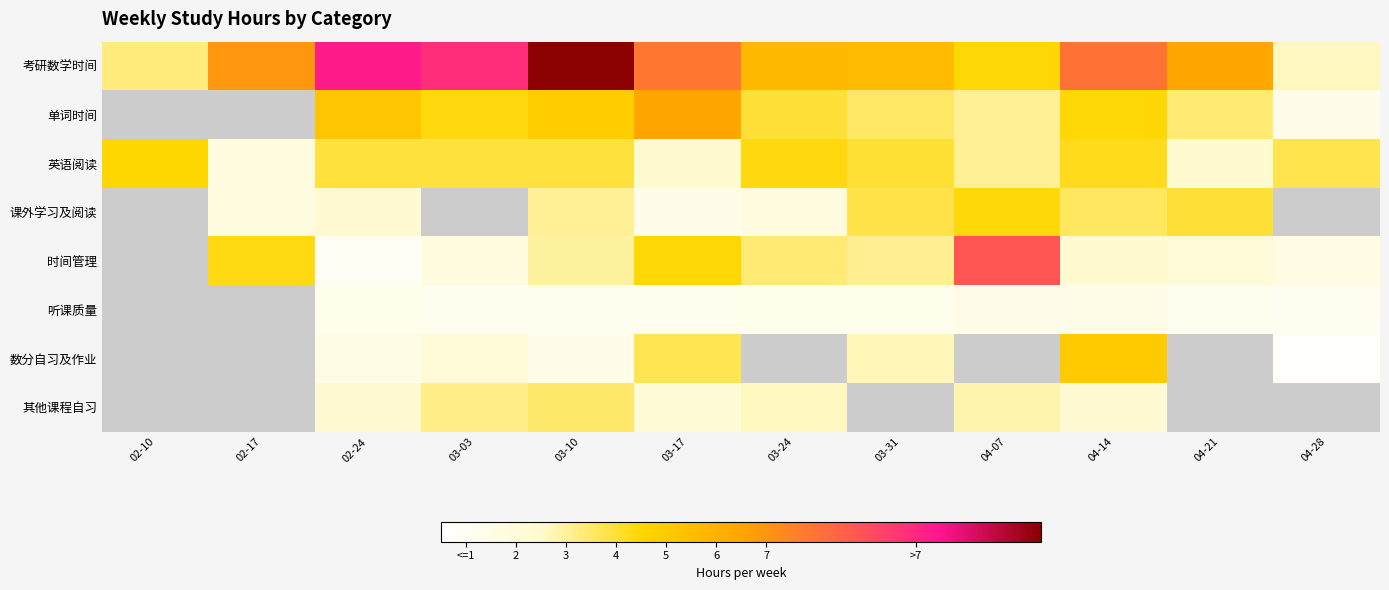

Which series has the largest range (max minus min)?

考研数学时间